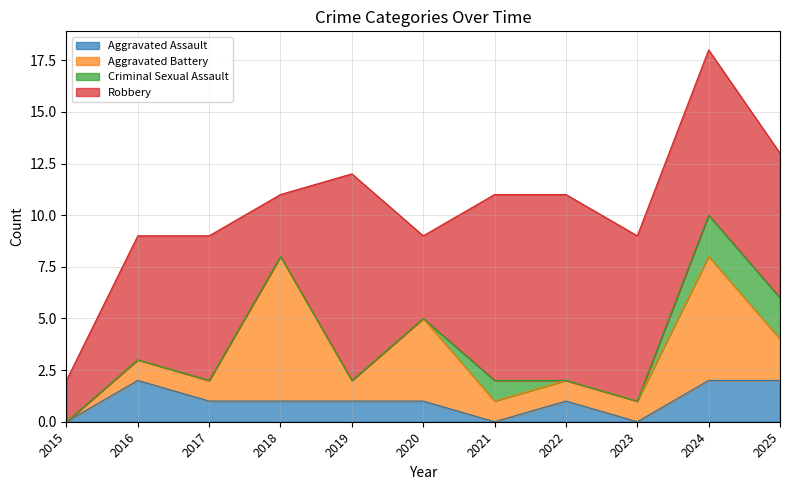

Where is the first local minimum for Aggravated Assault?

2021